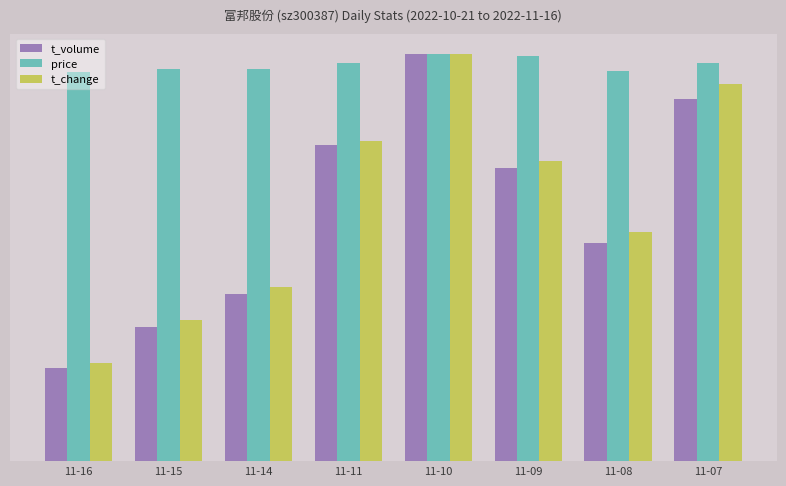

What is the difference between the second highest and minimum values in the t_change series?

68.3